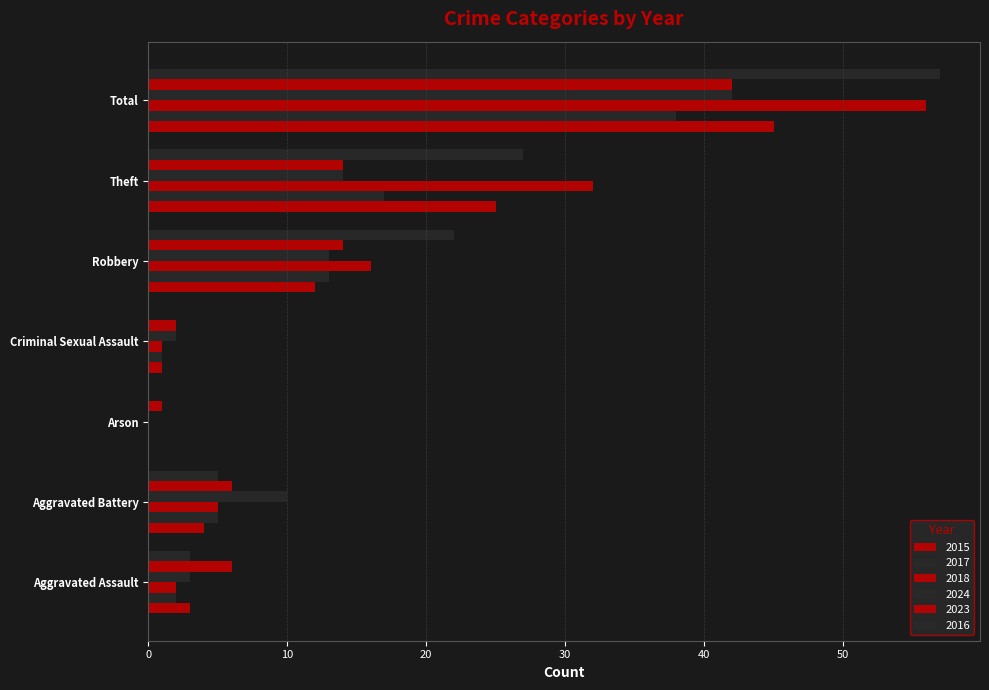

How many values in 2024 are above zero?

6